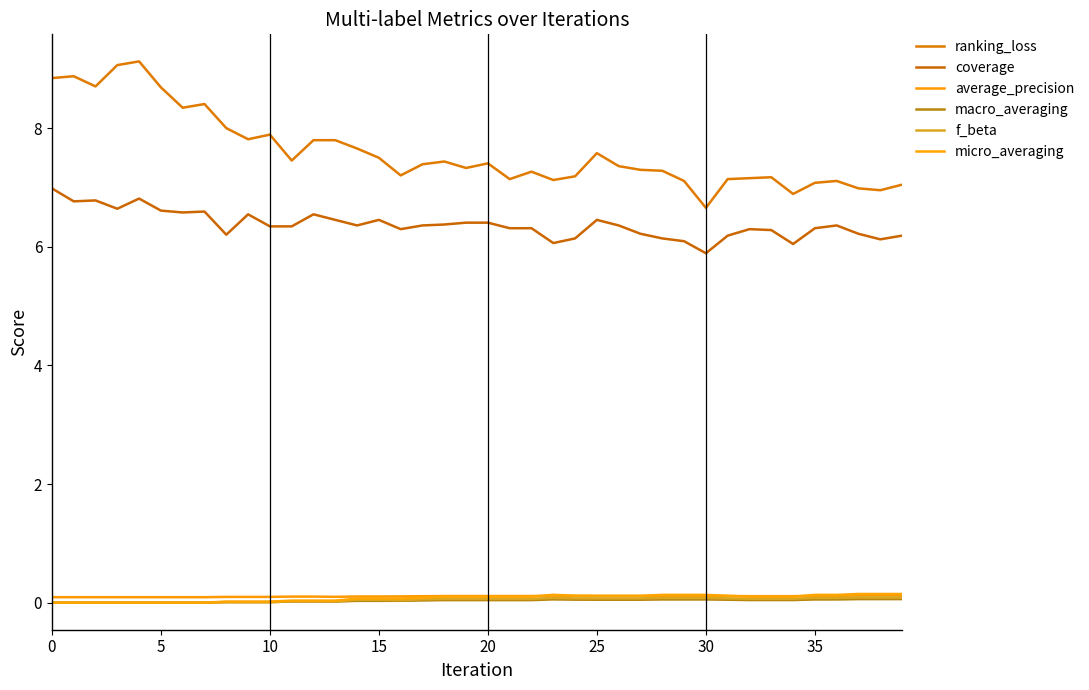

Is this an area chart (filled region under the line)?

No